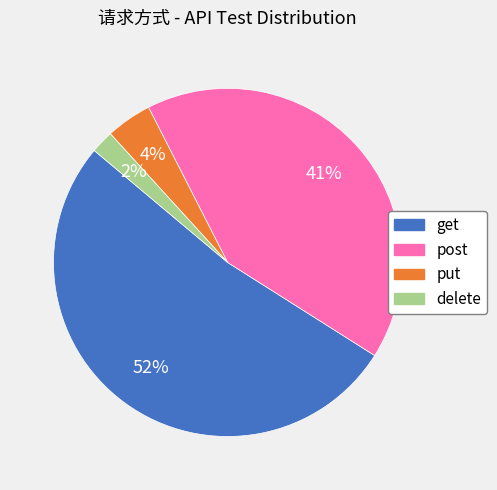

To the nearest percent, what portion does delete represent?

2%